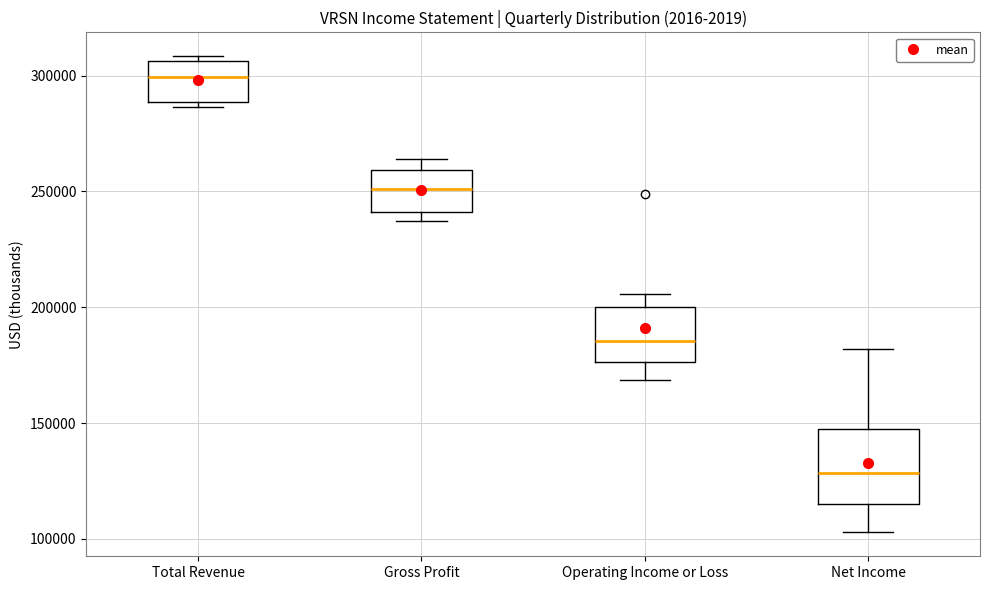

Reading left to right, transcribe this box plot: for each box, give where its median line is, the range the box spans, and where its two whiskers end, as read against the y-axis. The values are not printed on the chart, so give them approximately, as read against the axis.

Total Revenue: median 300000, box 290000 to 305000, whiskers 285000 to 310000
Gross Profit: median 250000, box 240000 to 260000, whiskers 235000 to 265000
Operating Income or Loss: median 185000, box 175000 to 200000, whiskers 170000 to 205000
Net Income: median 130000, box 115000 to 150000, whiskers 105000 to 180000